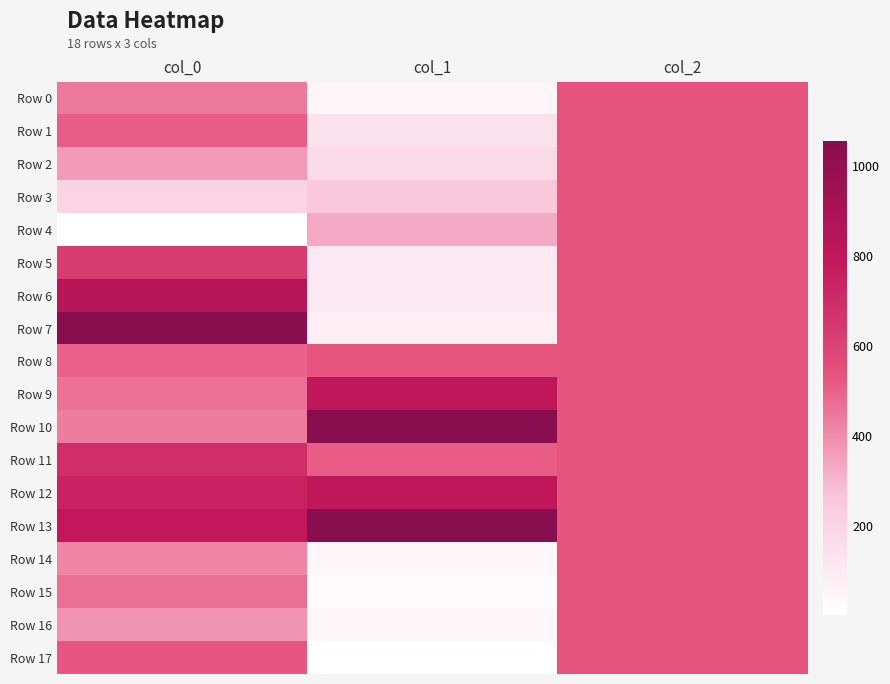

How many distinct data groups are displayed?

18